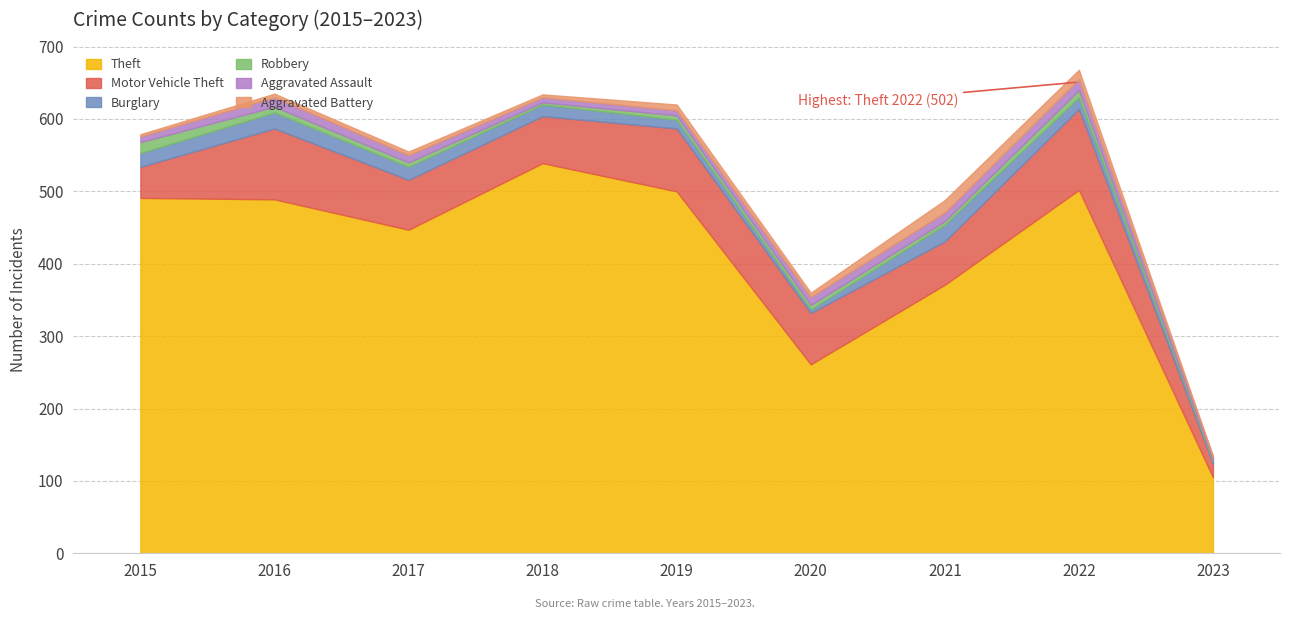

At which category is the sum across all series the highest?

2022